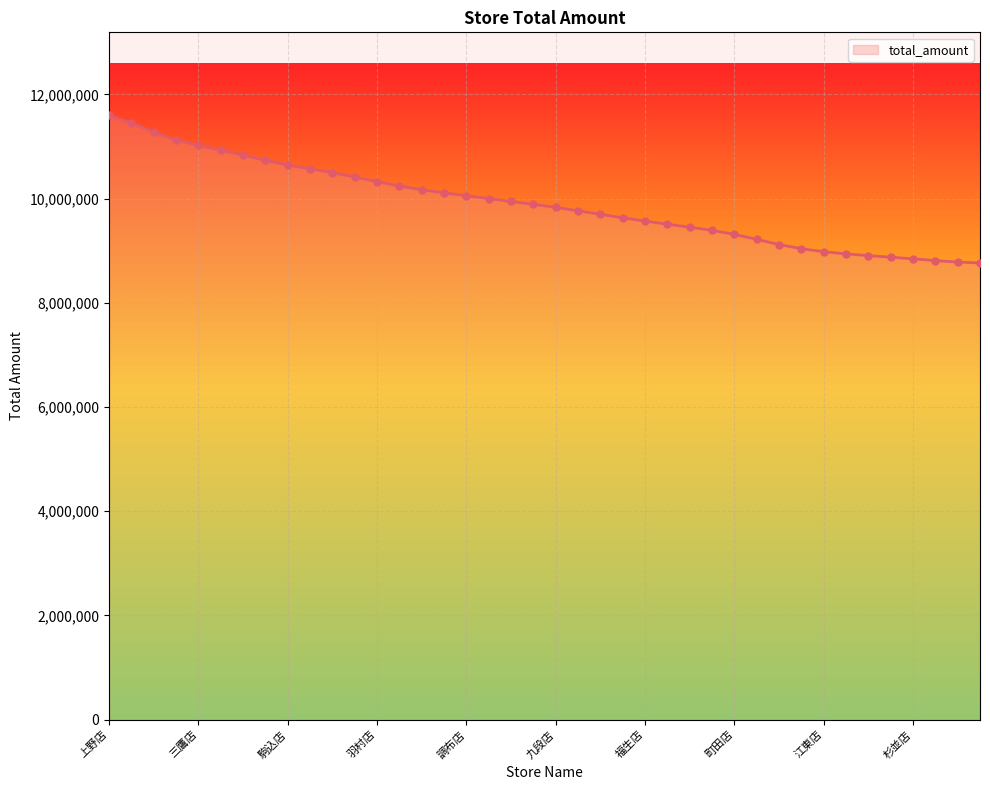

What is the difference between the maximum and minimum values?

2830775.1